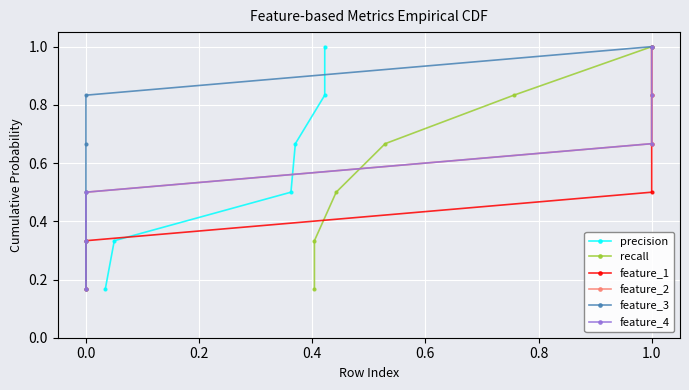

True or false: feature_1 and feature_3 intersect in this chart.

False